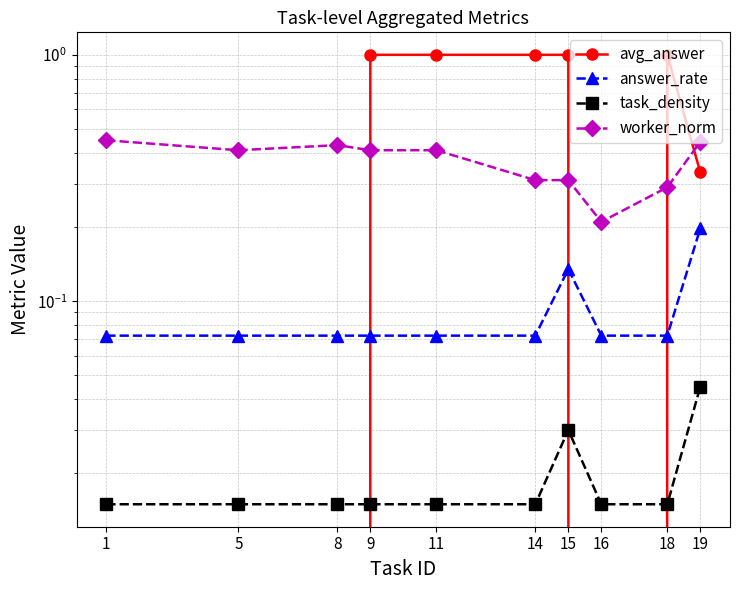

Between 18 and 11, which is larger?

18